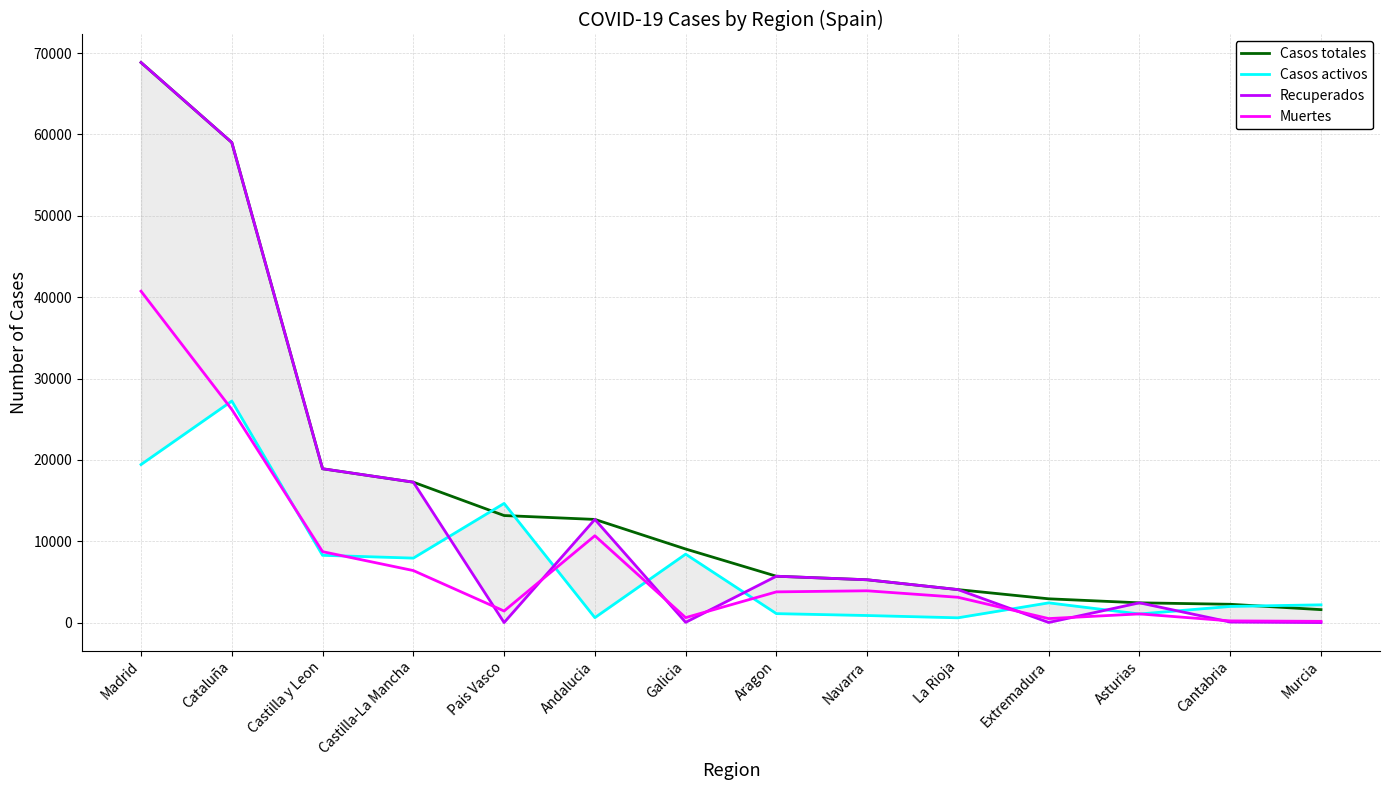

Which series has the largest total across all categories?

Casos totales